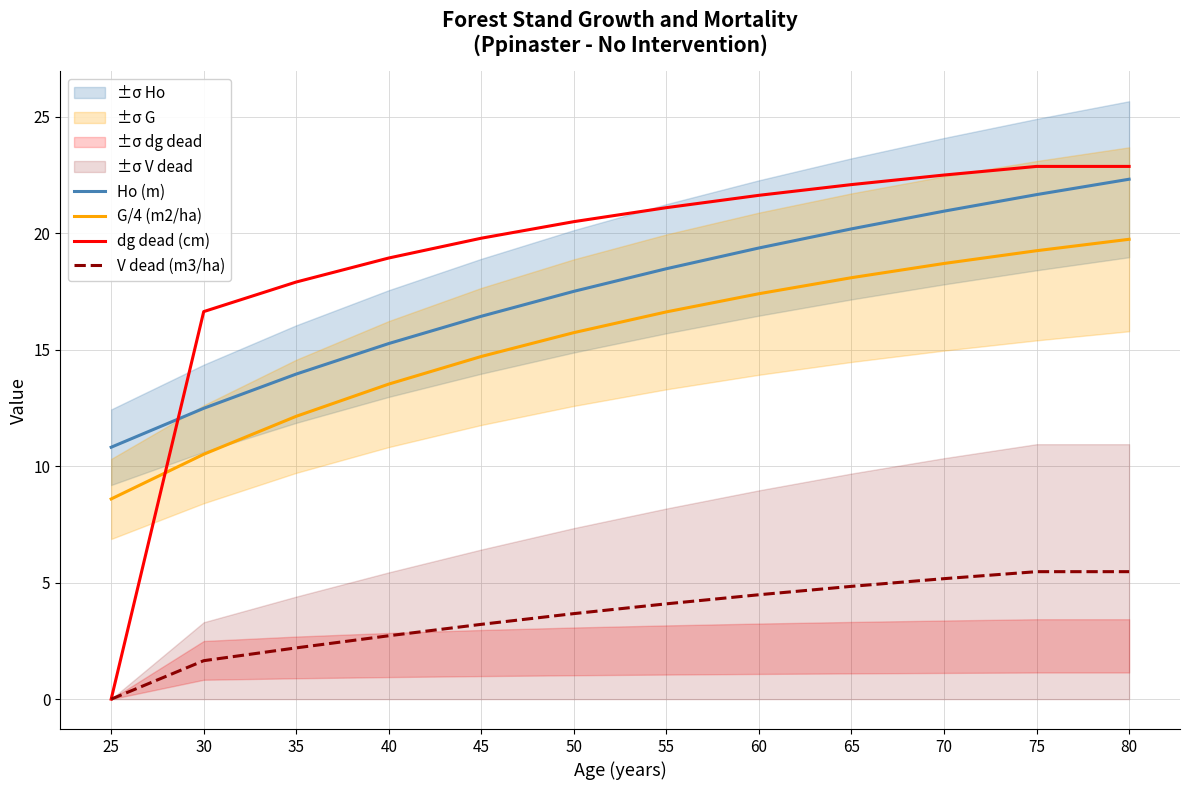

True or false: dg dead (cm) has a value of 32.0 at 65.

False